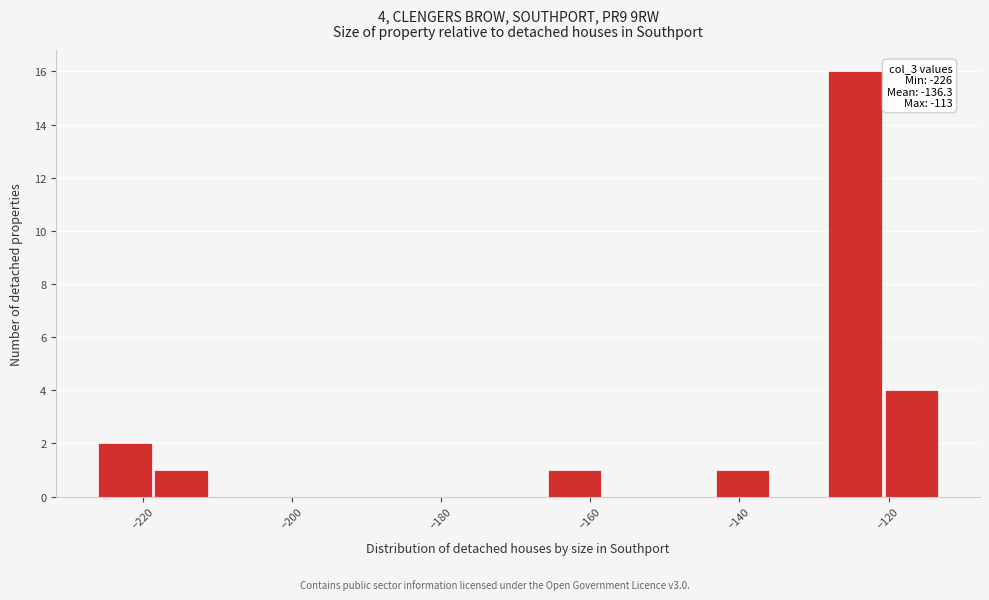

Read against the x-axis, roughly where is the centre of the tallest bar?

-124